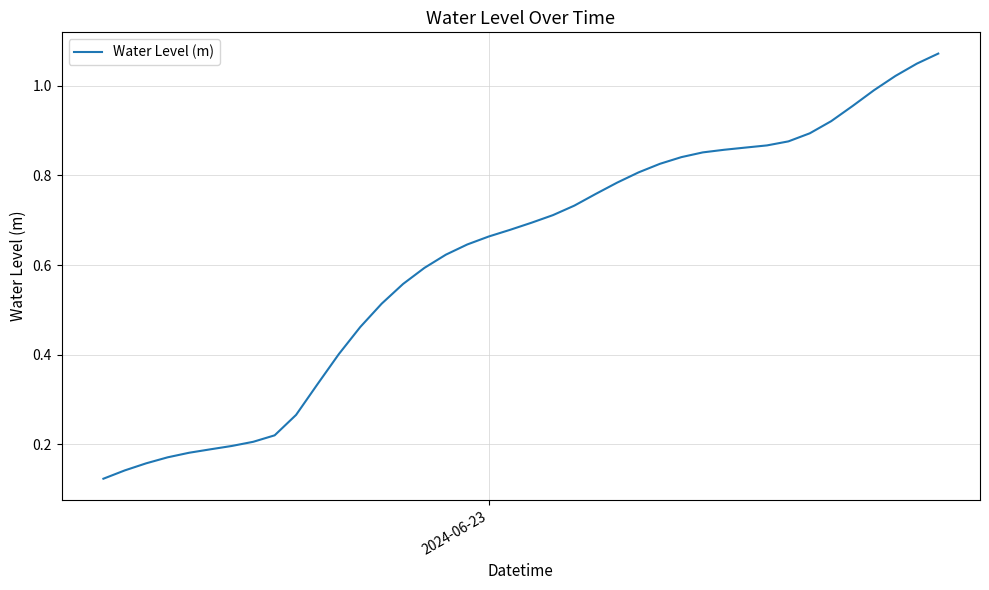

How many lines are shown in the chart?

1